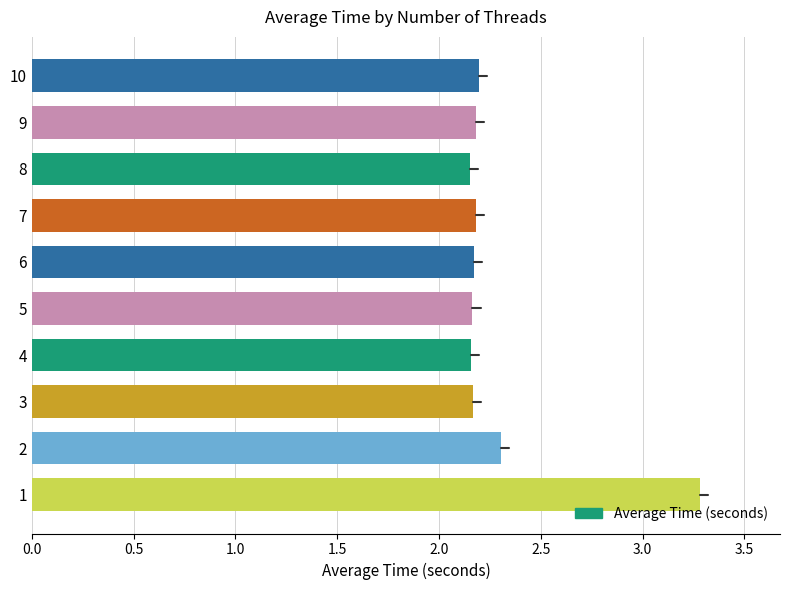

What is the greatest value displayed?

3.3